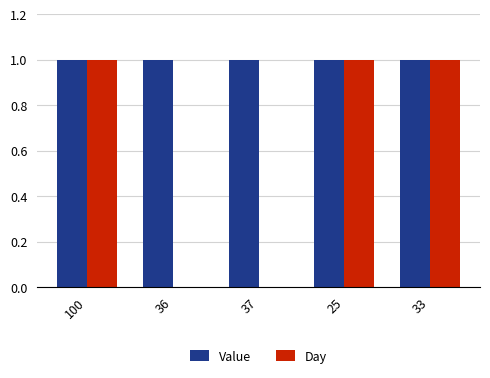

Count the number of data series in this chart.

2